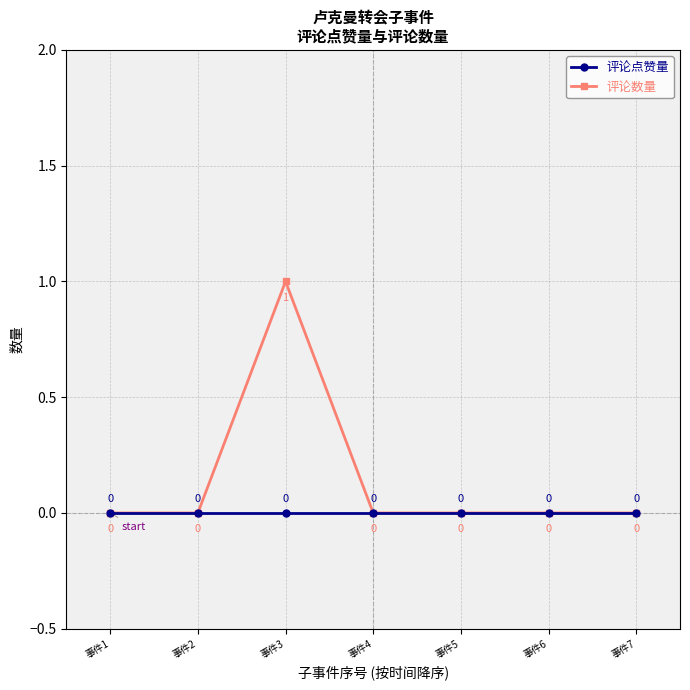

At which label does 评论数量 reach its peak?

事件3